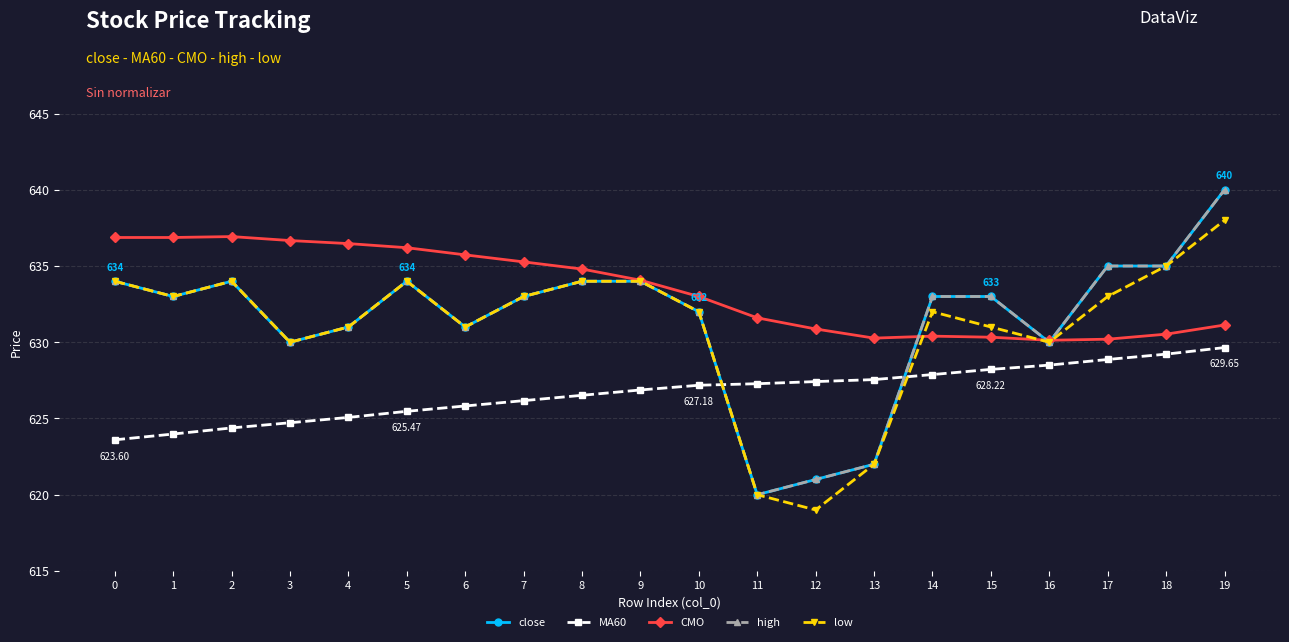

At which category is the sum across all series the highest?

19